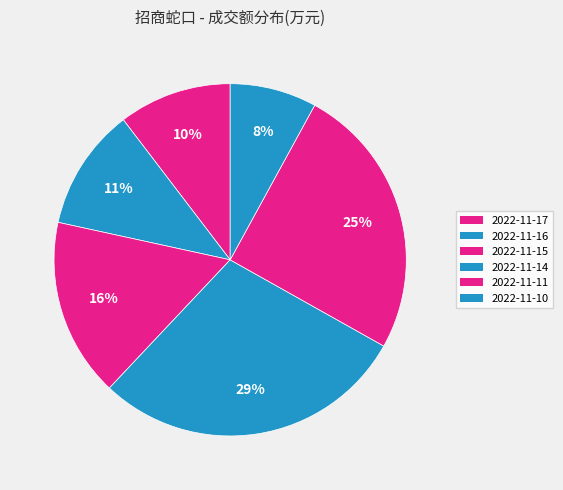

What is the change in value from 2022-11-11 to 2022-11-10?

-107775